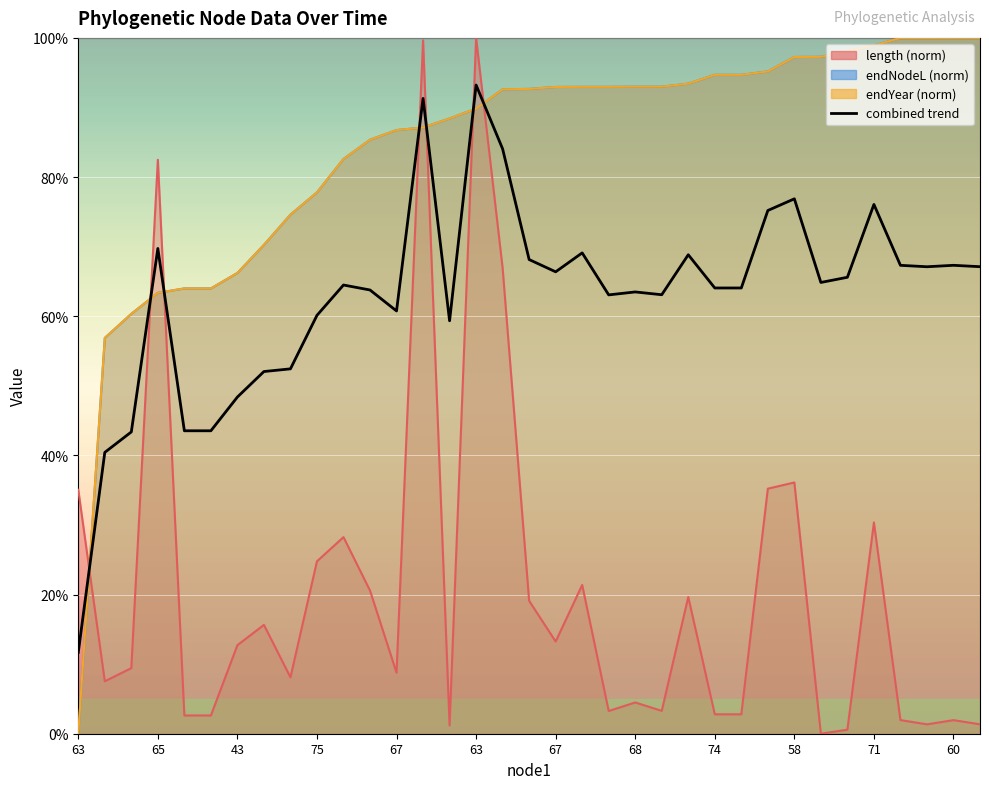

The chart shows a value of 11.7 at 63. True or false?

True